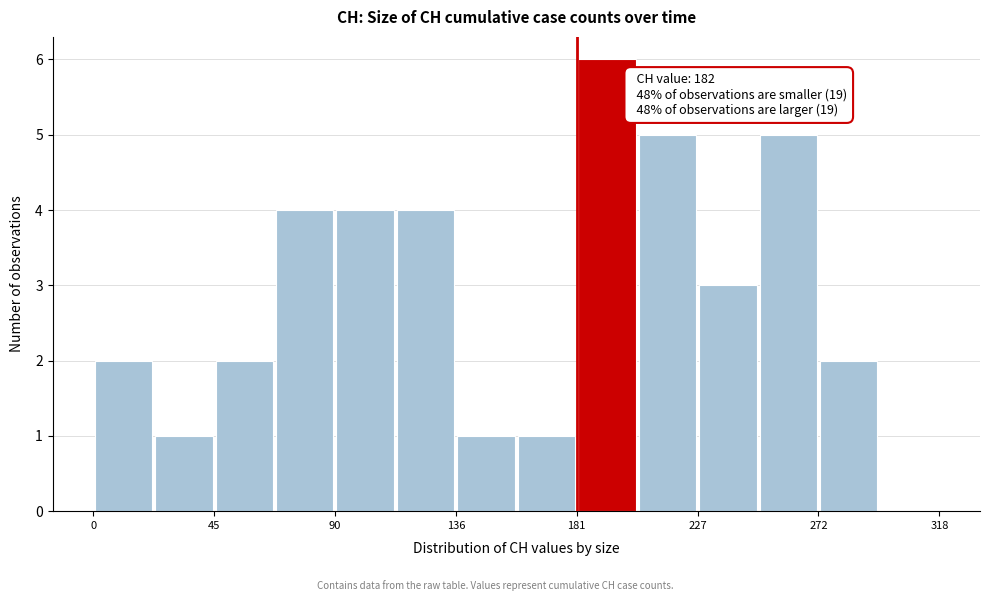

Which range on the x-axis has the tallest bar?

180 to 205